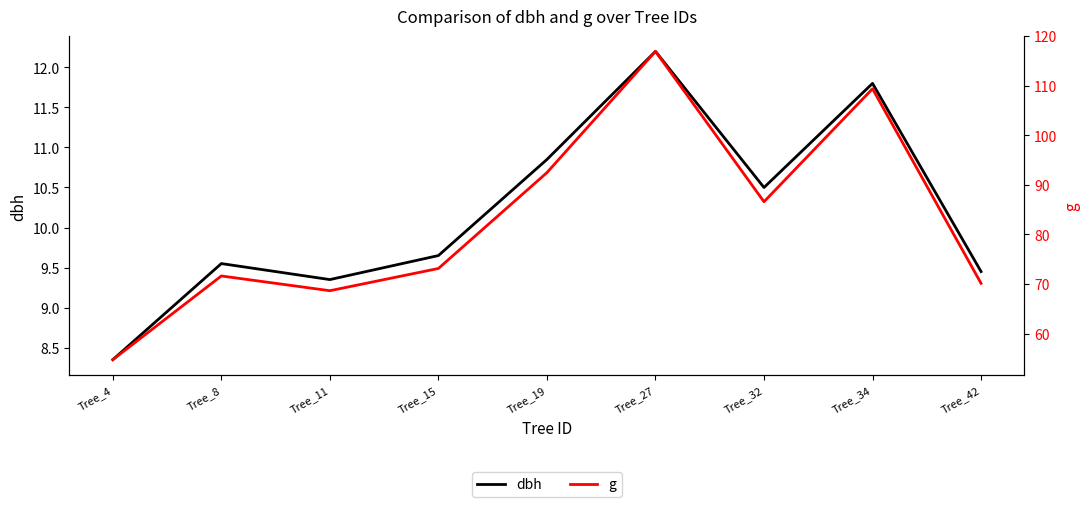

At which label does g first exceed 73?

Tree_15